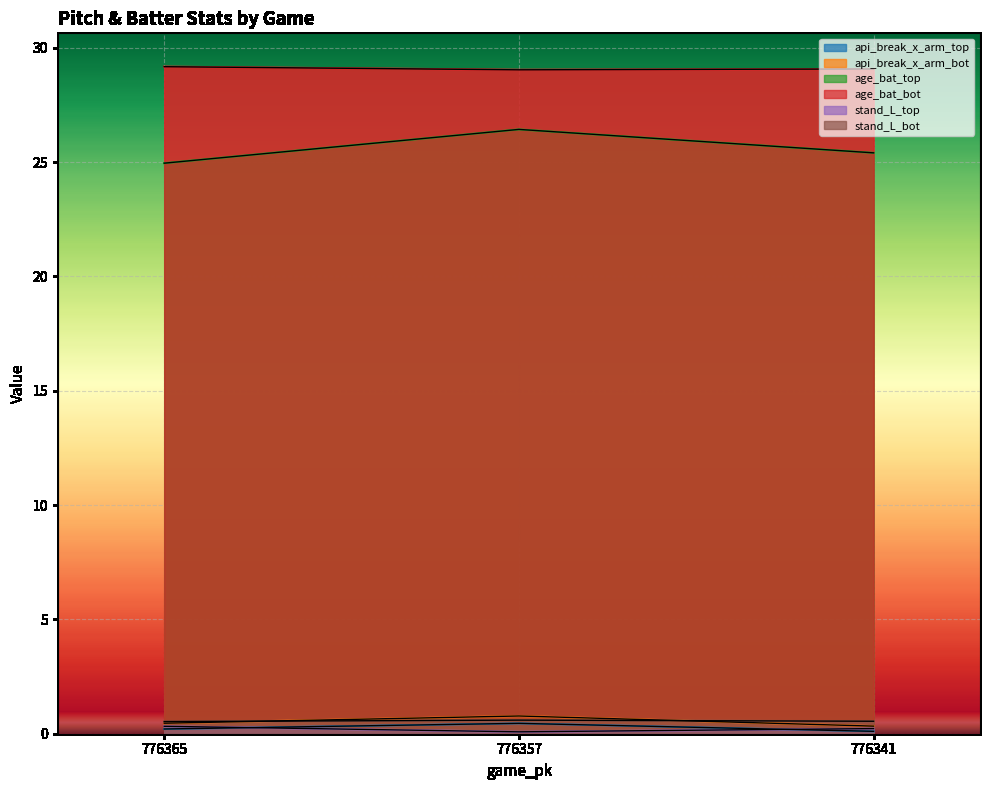

At which category is the sum across all series the highest?

776357